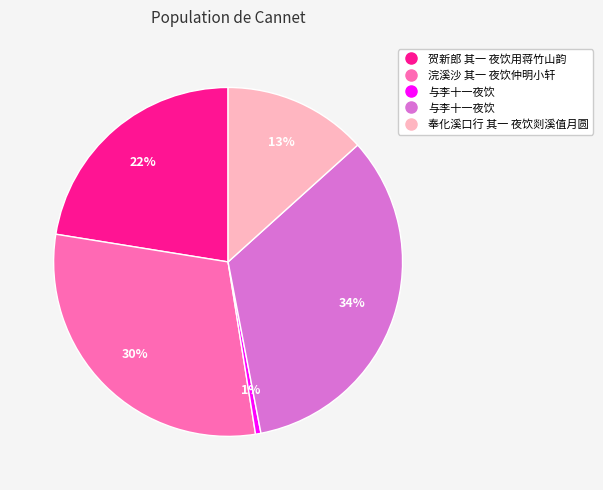

To the nearest percent, what is the difference between the largest and smallest slice percentages?

33%